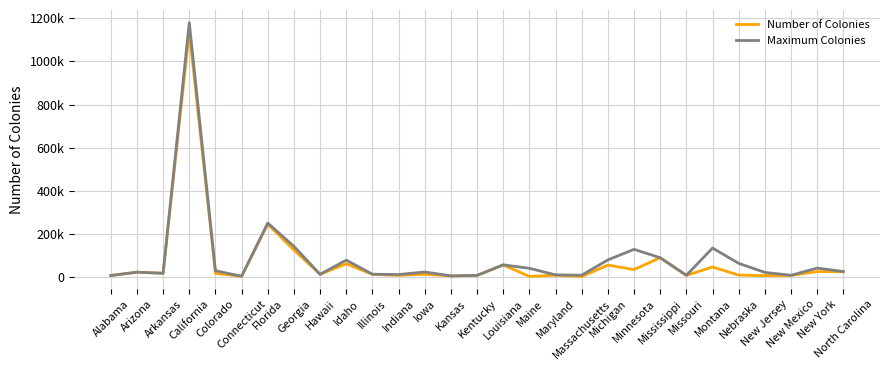

In Maximum Colonies, how many points are higher than both neighbors (excluding endpoints)?

9